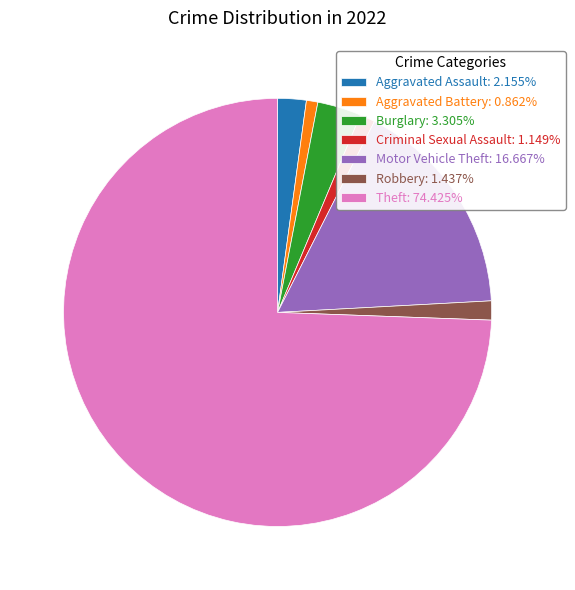

Combined, do Burglary: 3.305% and Theft: 74.425% account for over 50%?

Yes